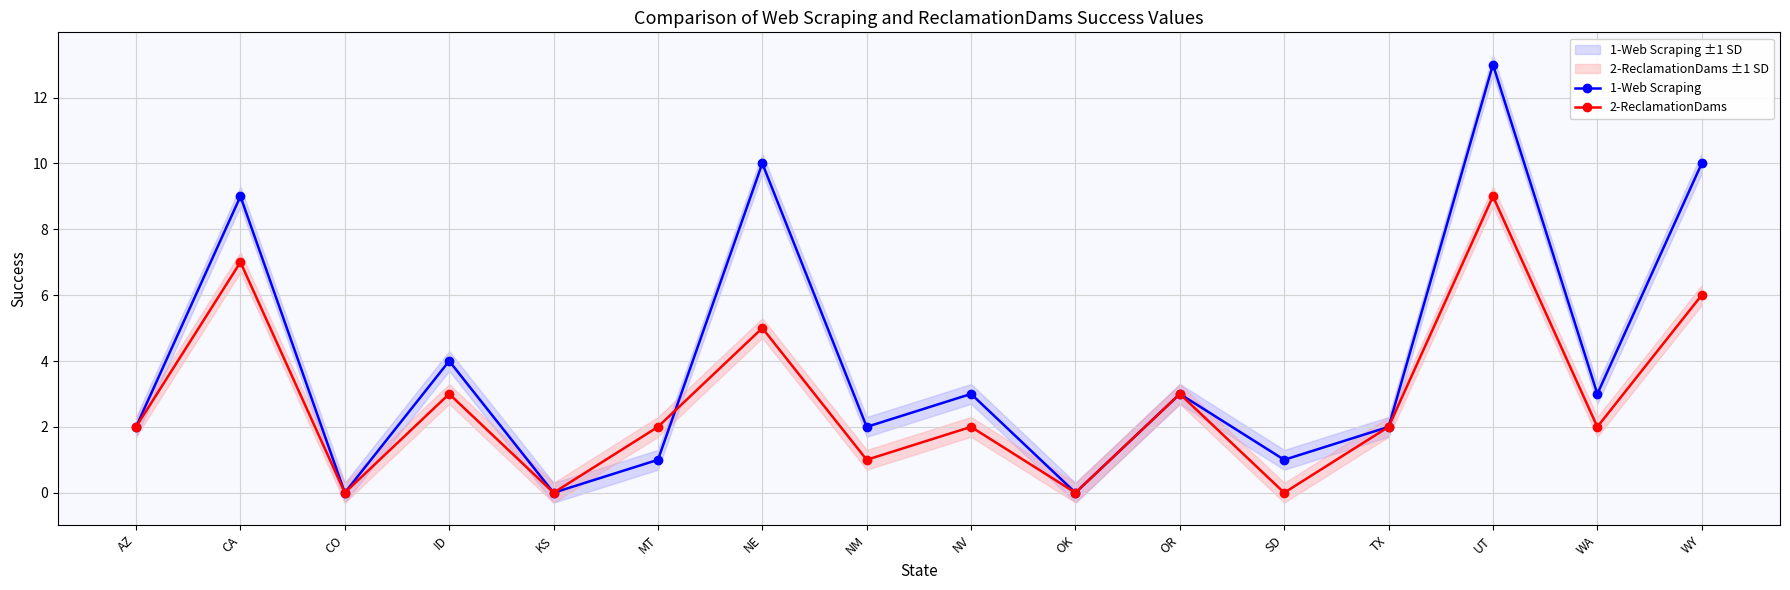

What is the sum of the 2-ReclamationDams values at CA and OR?

10